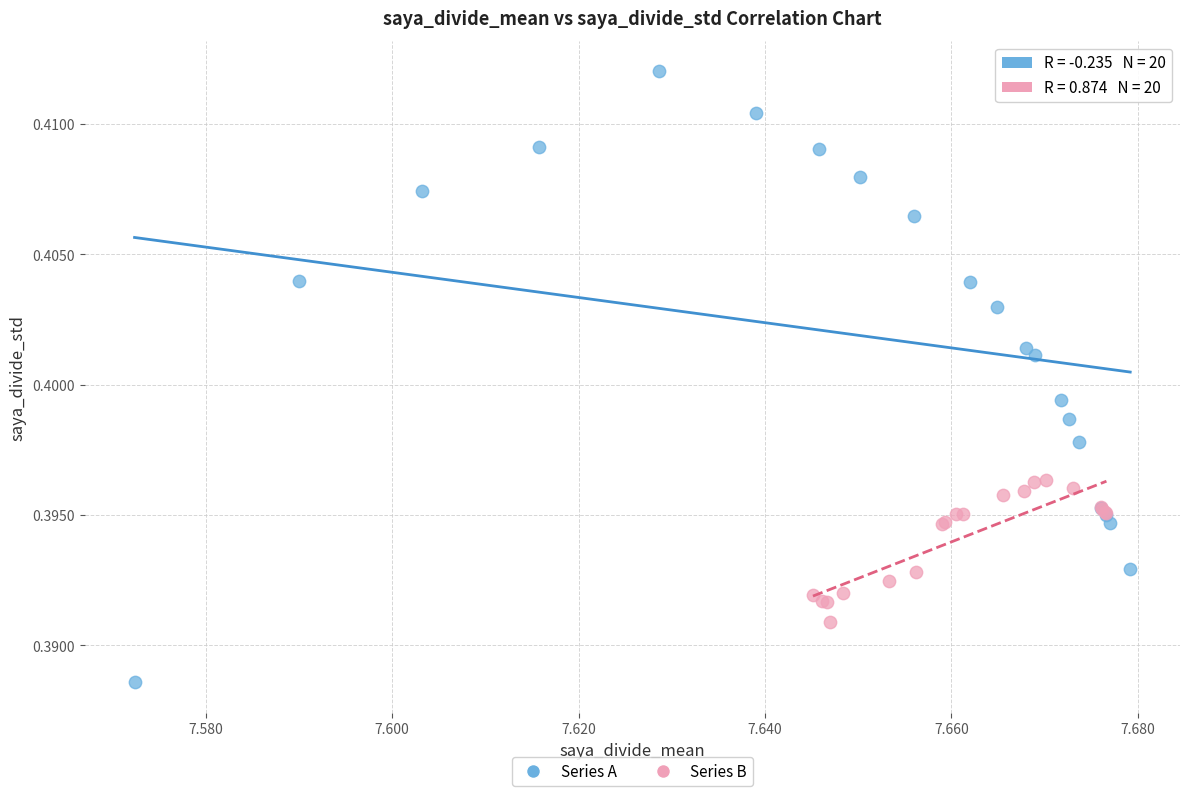

Which series contains the lowest Y value?

Series A